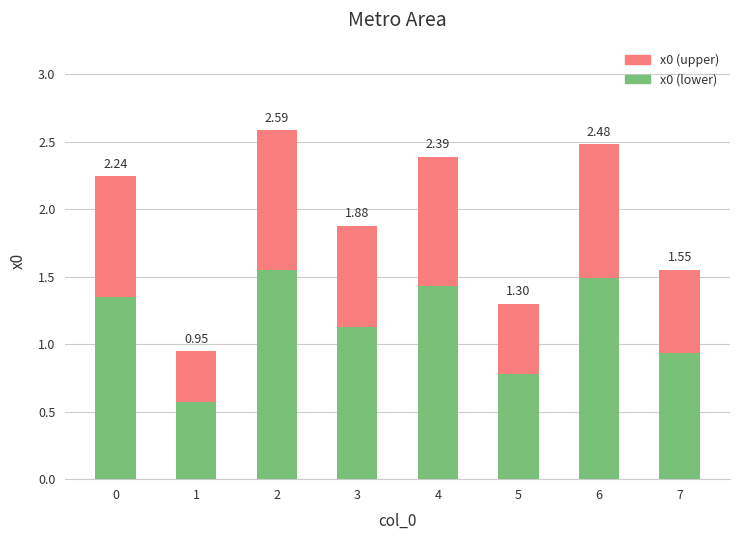

Does the chart contain any negative values?

No